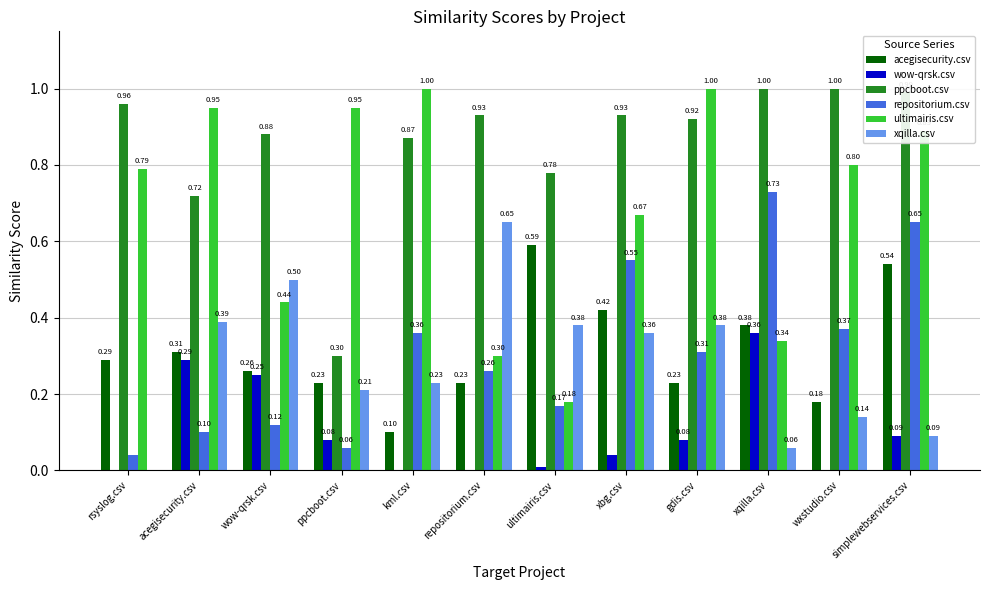

Which series changed the most between rsyslog.csv and wow-qrsk.csv?

xqilla.csv